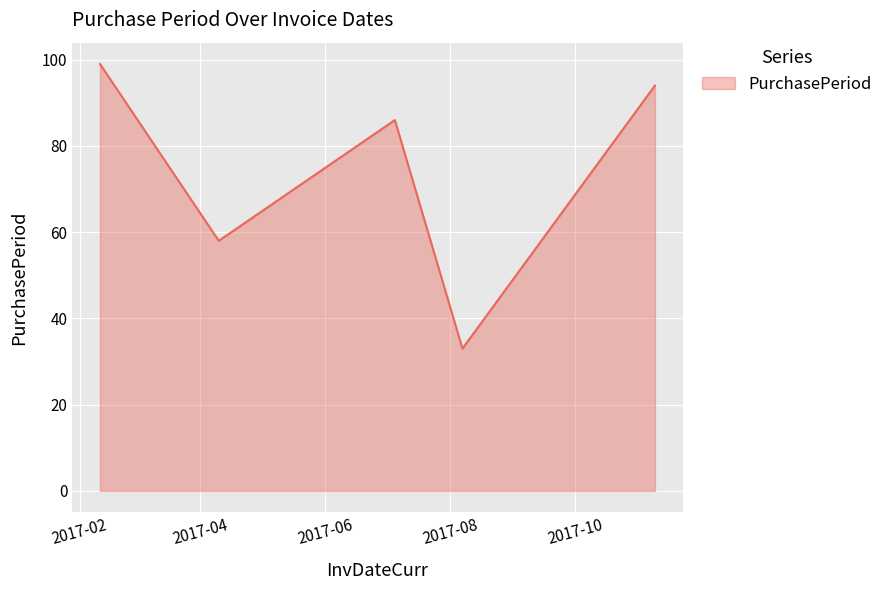

Reading left to right, extract all data points from this chart.

99	58	86	33	94